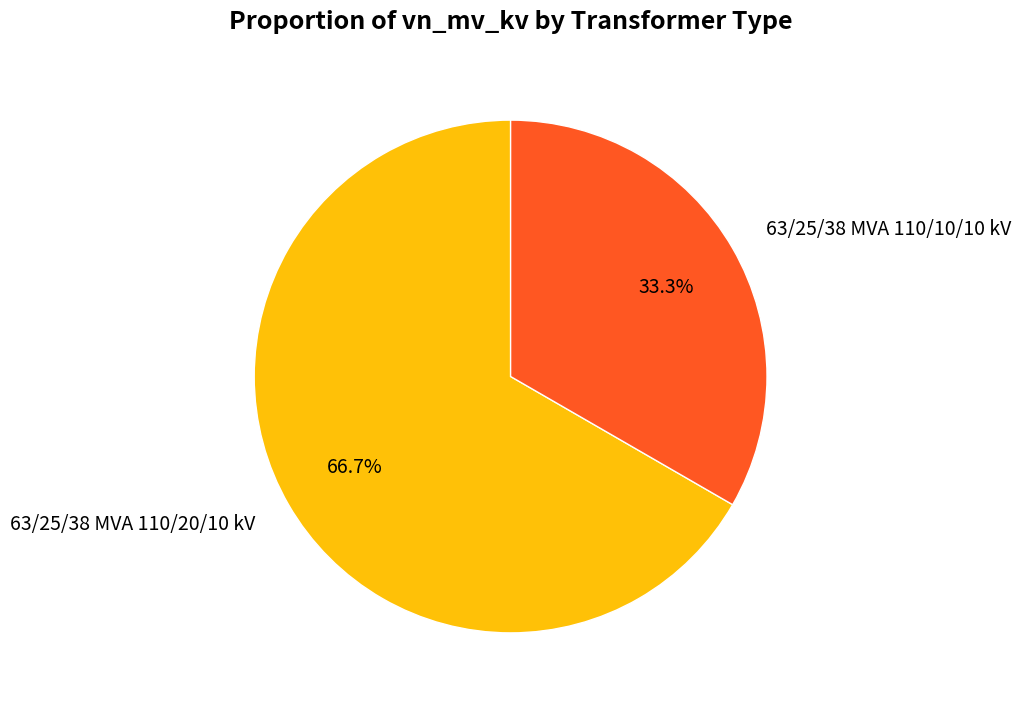

How many slices are in this pie chart?

2